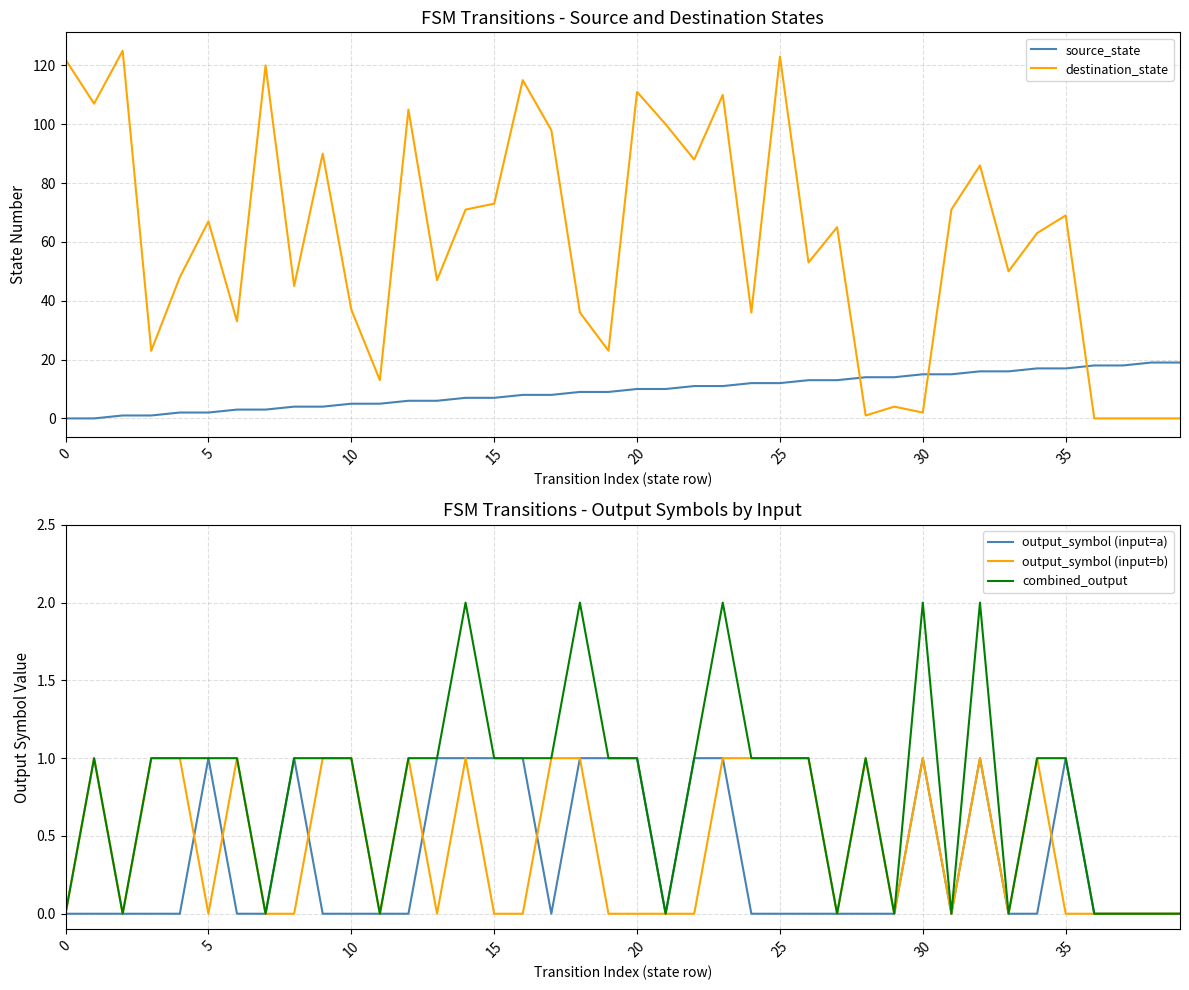

What is the maximum value for destination_state?

125